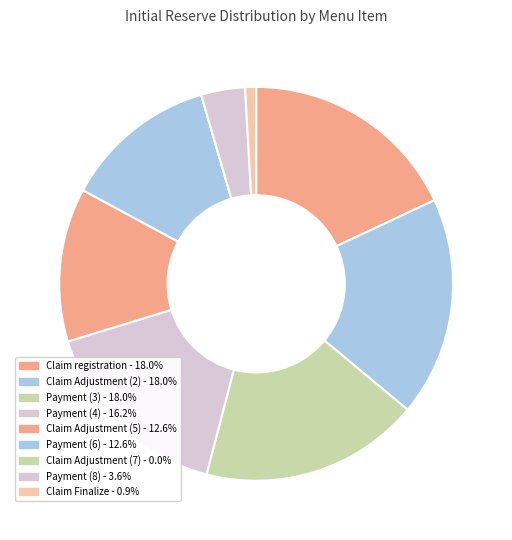

True or false: Payment (8) accounts for 4% of the total.

True